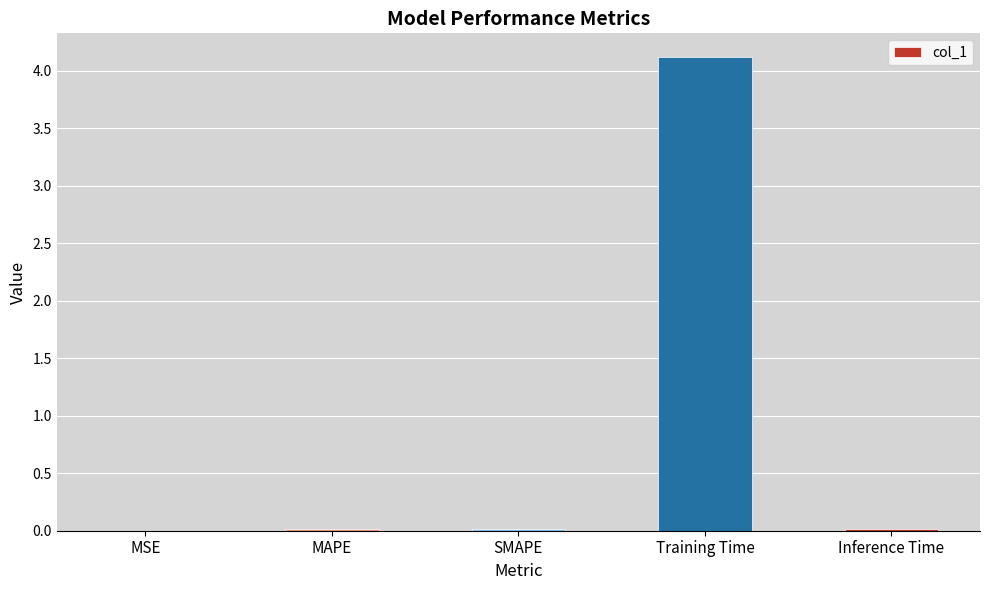

The chart shows a value of 7.4 at Training Time. True or false?

False